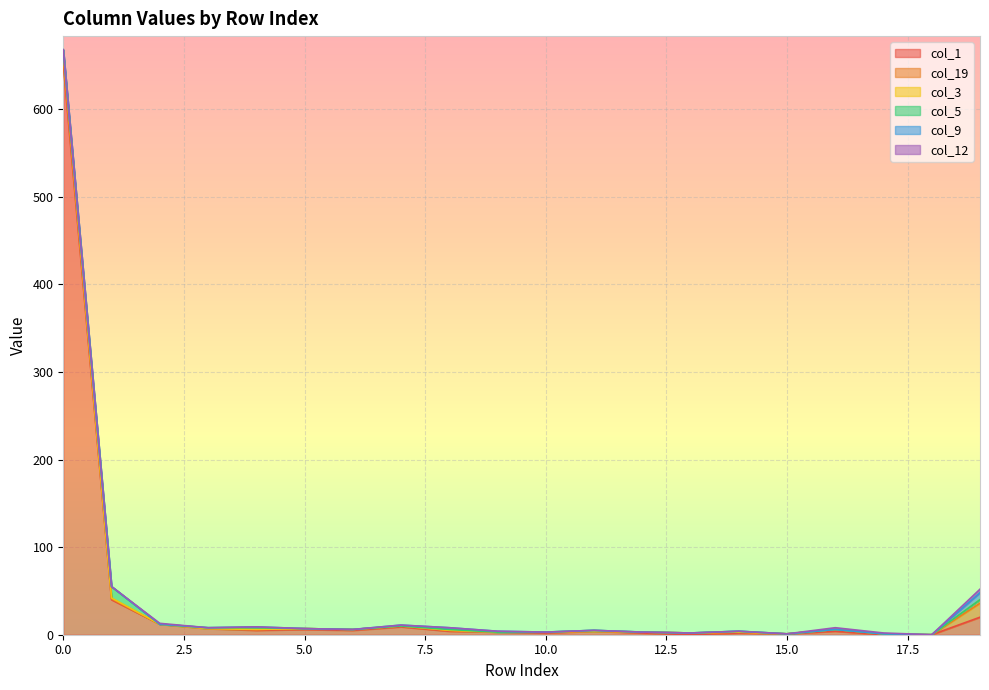

Is it true that col_19 equals 1 at 8?

True